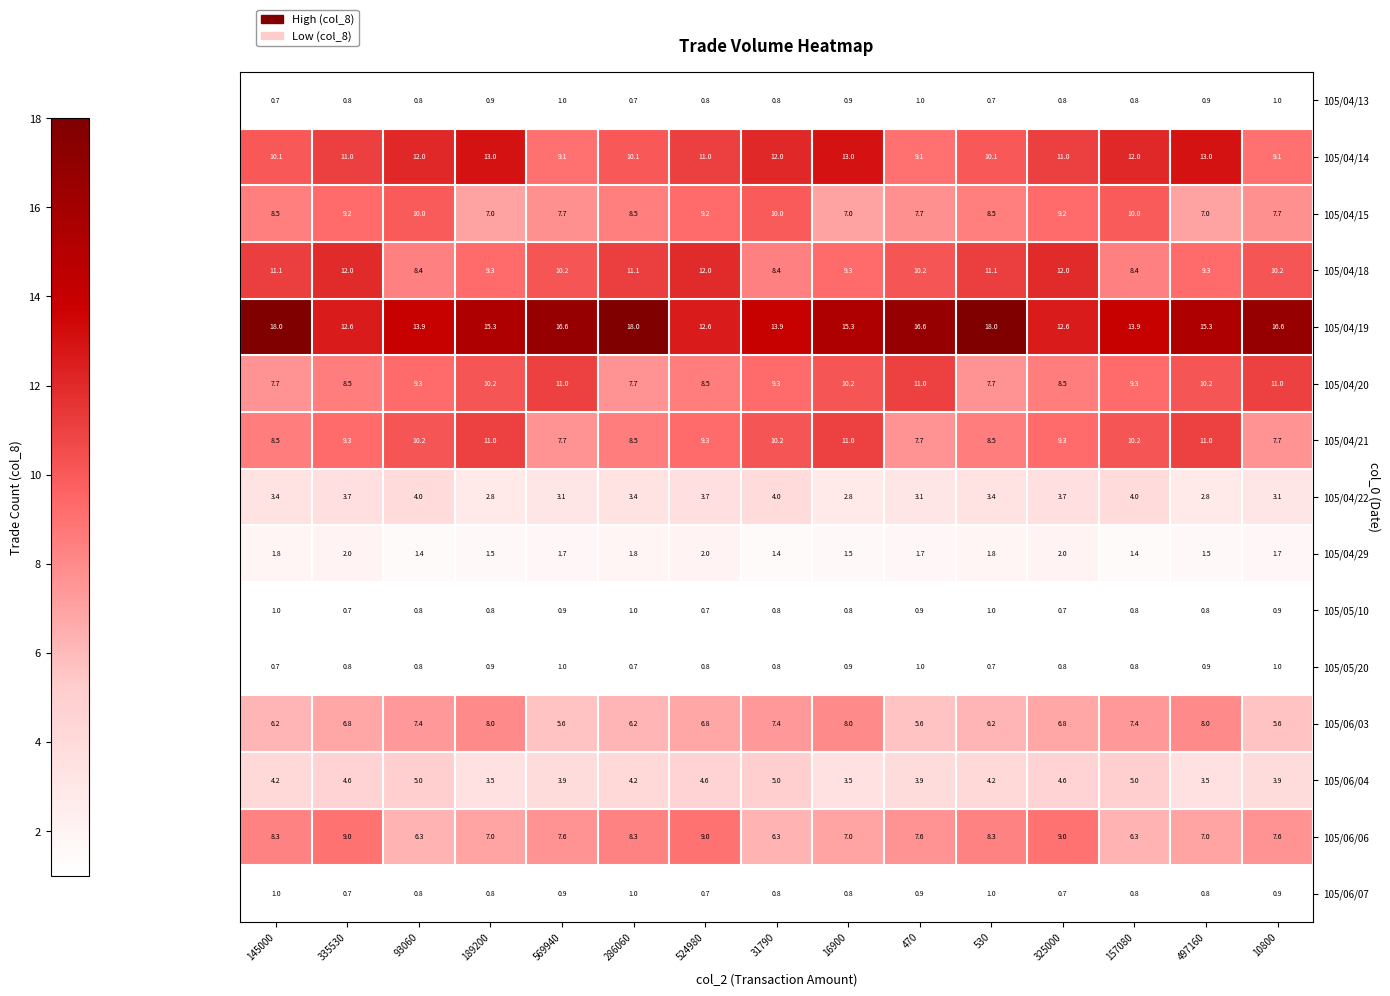

Is the value of 105/04/22 at 16900 greater than the value of 105/06/06 at 16900?

No